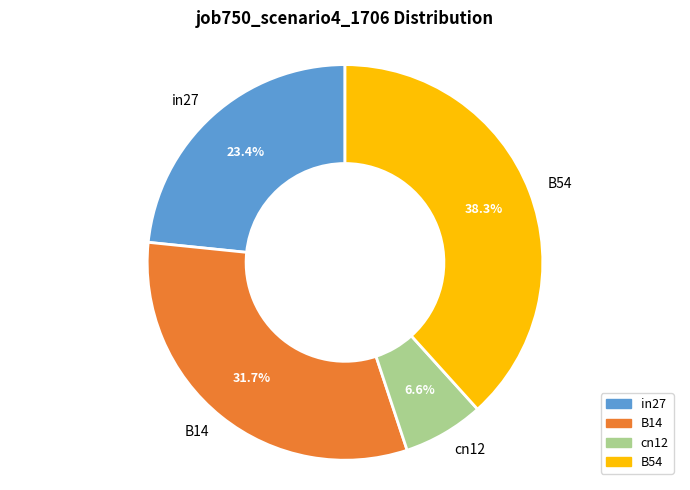

The B54 slice represents 38% of the pie. True or false?

True